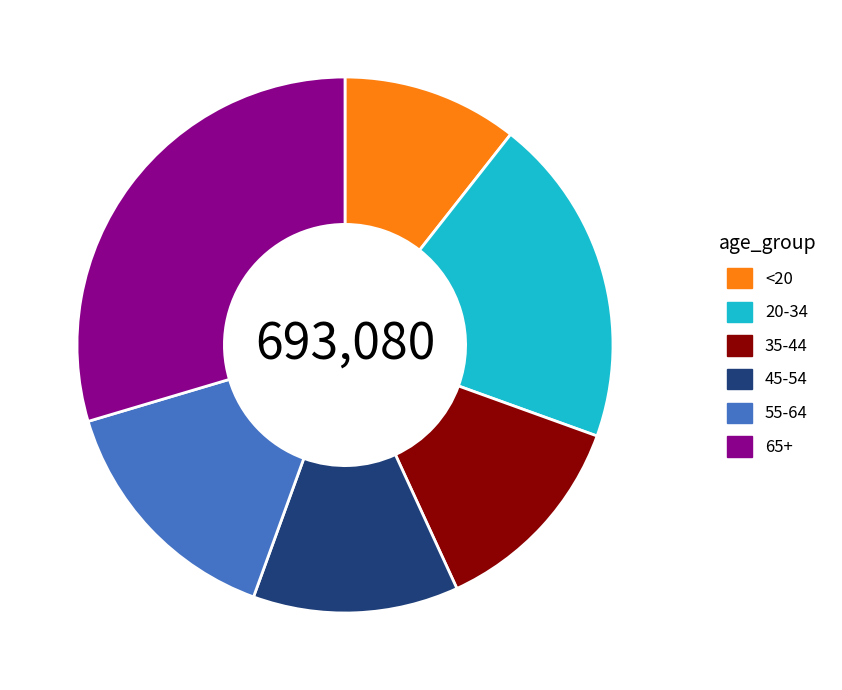

Is there any slice that represents more than half of the pie?

No